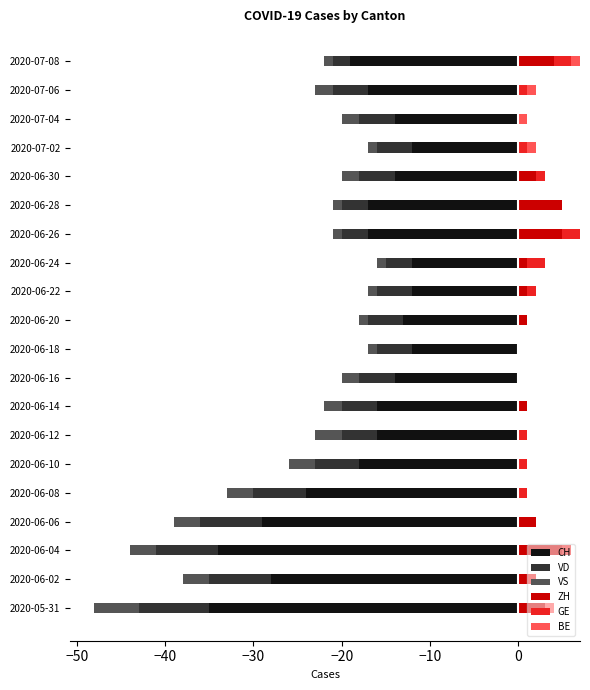

What is the approximate value of VS at 2020-06-18?

-1